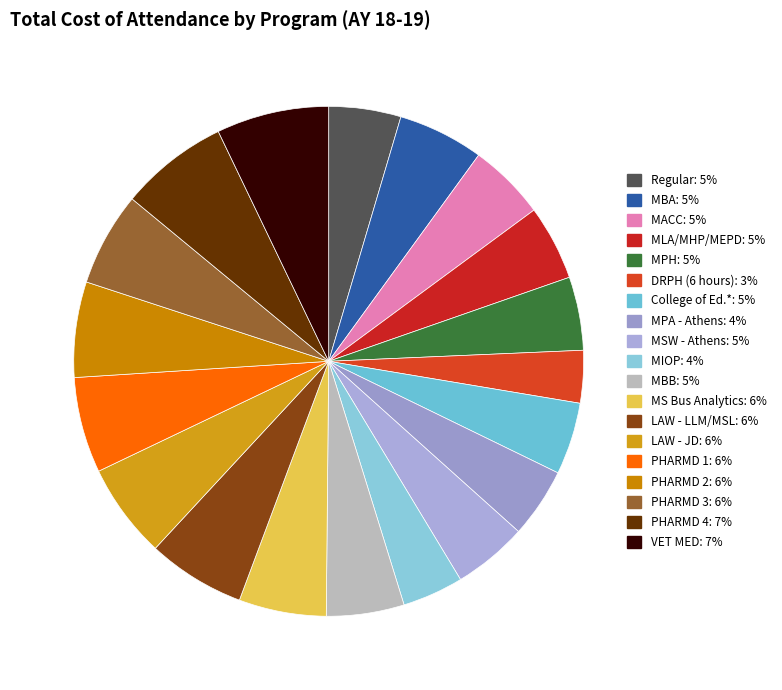

Do LAW - LLM/MSL and College of Ed.* together represent more than half of the pie?

No